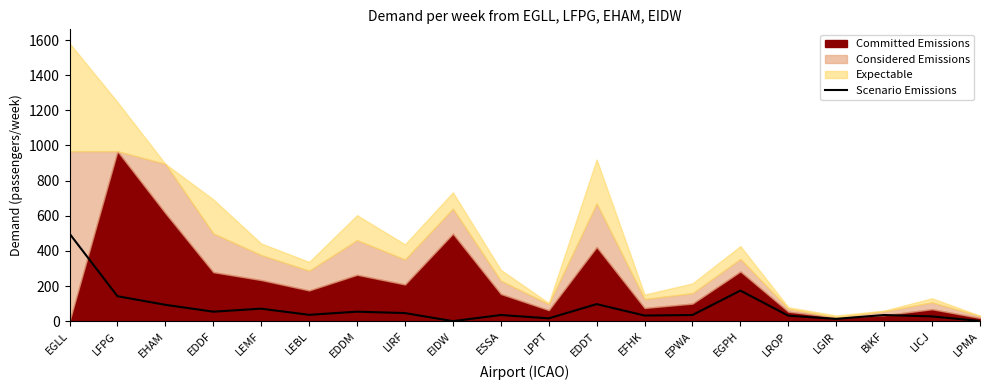

The Scenario Emissions series shows 35 at BIKF. True or false?

True